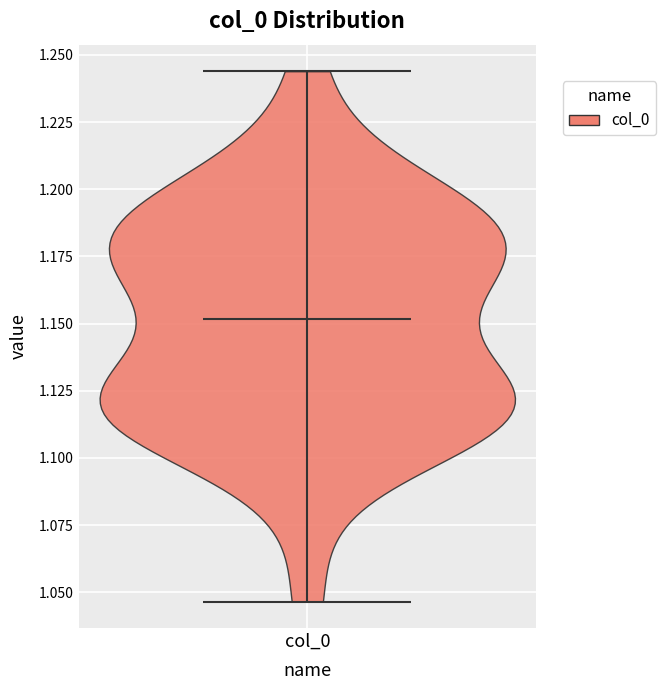

What is the lowest point the violin for col_0 reaches on the y-axis? The values are not printed on the chart, so give them approximately, as read against the axis.

1.045